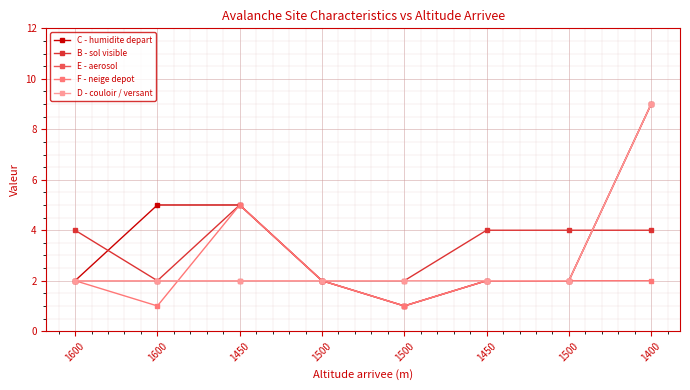

How many lines are shown in the chart?

5